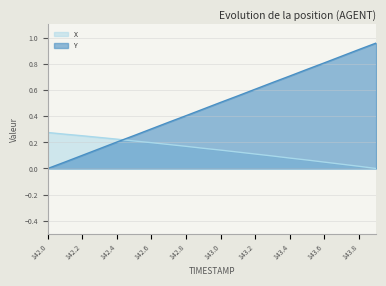

List the series in order of their peak value, highest first.

Y, X